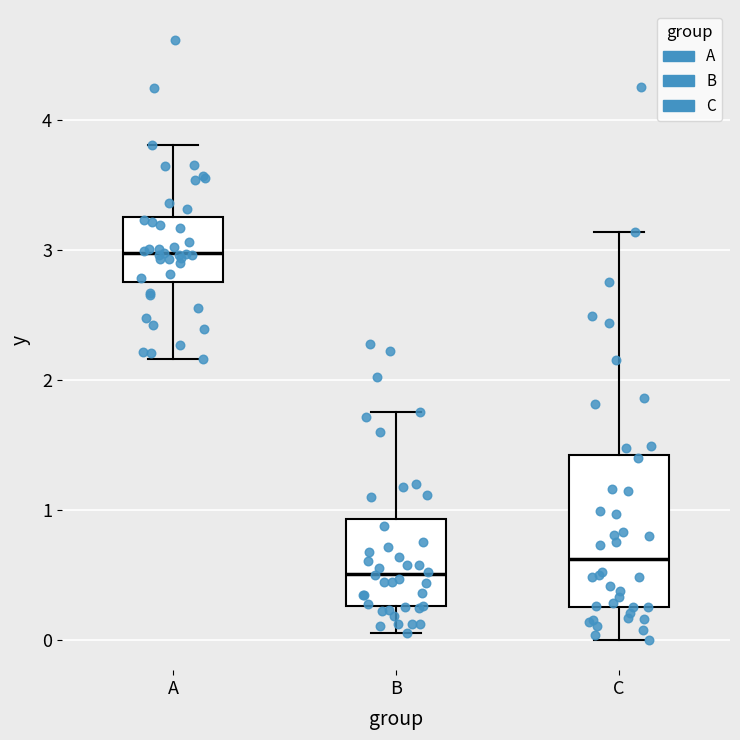

Comparing the boxes themselves (not the whiskers), which one is the tallest?

C